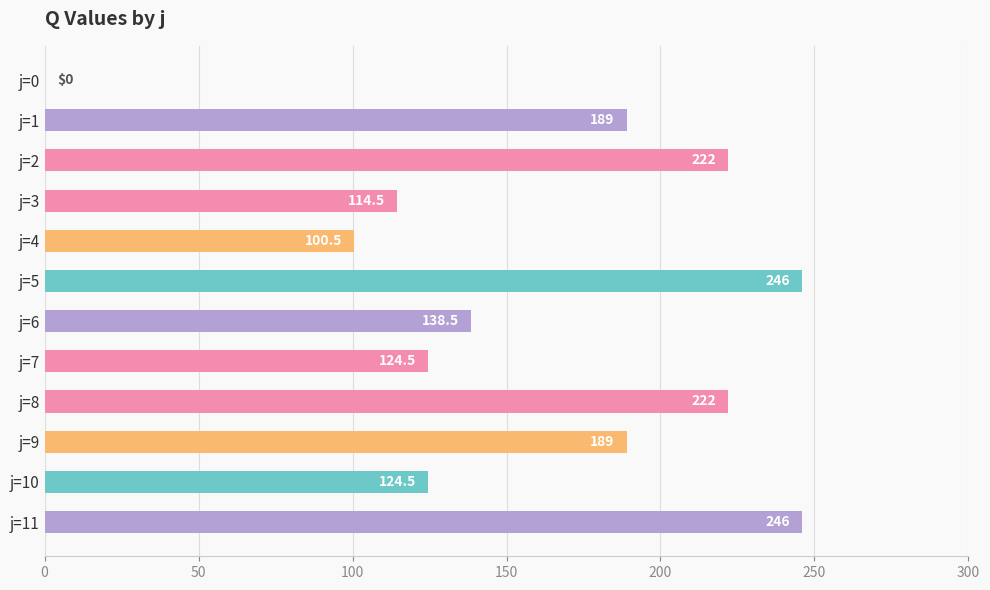

Are the bars horizontal?

Yes